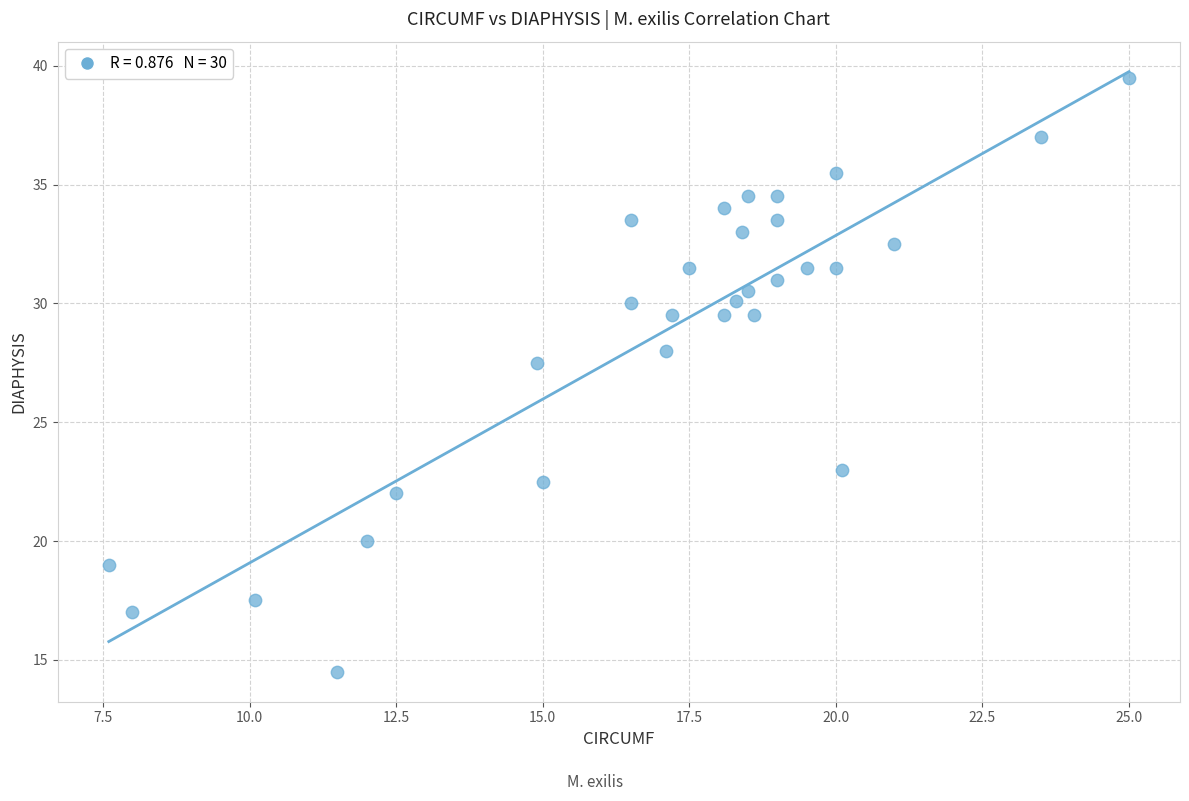

What is the range of Y values (max minus min)?

25.0